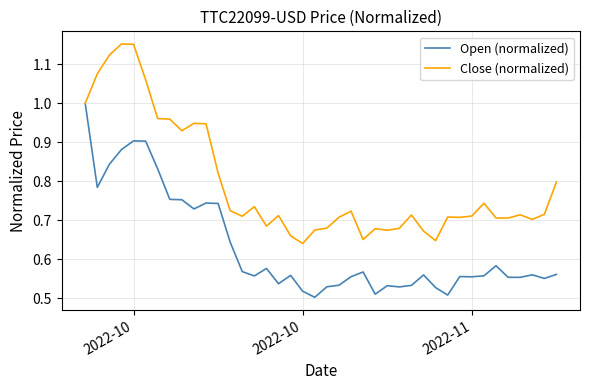

Rank the series by their maximum value, from highest to lowest.

Close (normalized), Open (normalized)